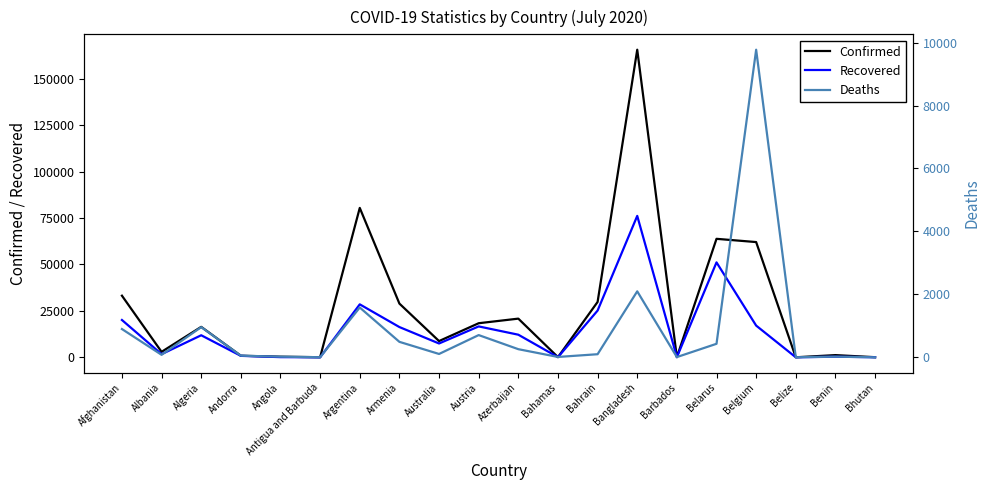

Where is the first local maximum for Deaths?

Algeria